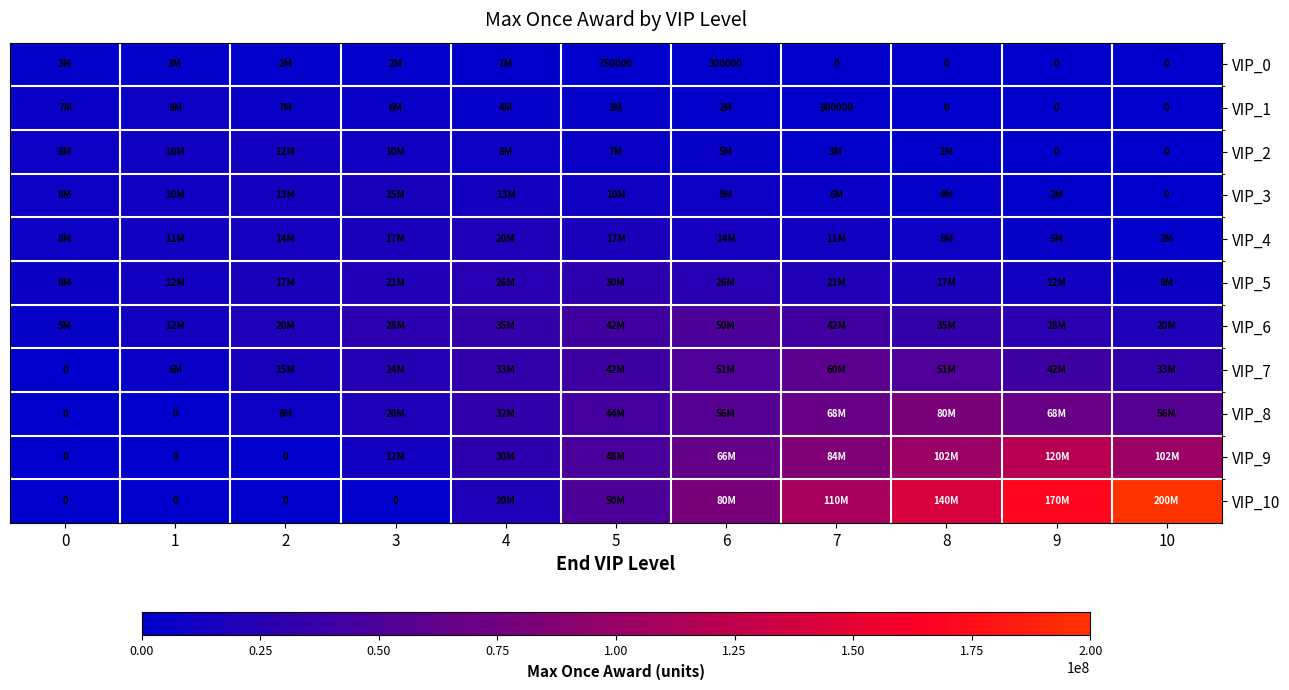

What is the approximate value of VIP_1 at 1?

8000000.0